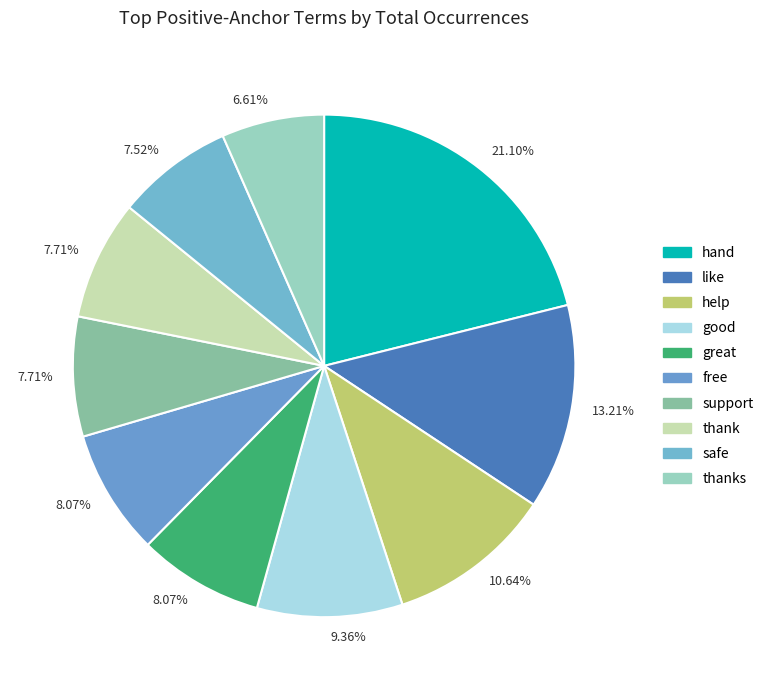

Count the number of slices in the pie.

10